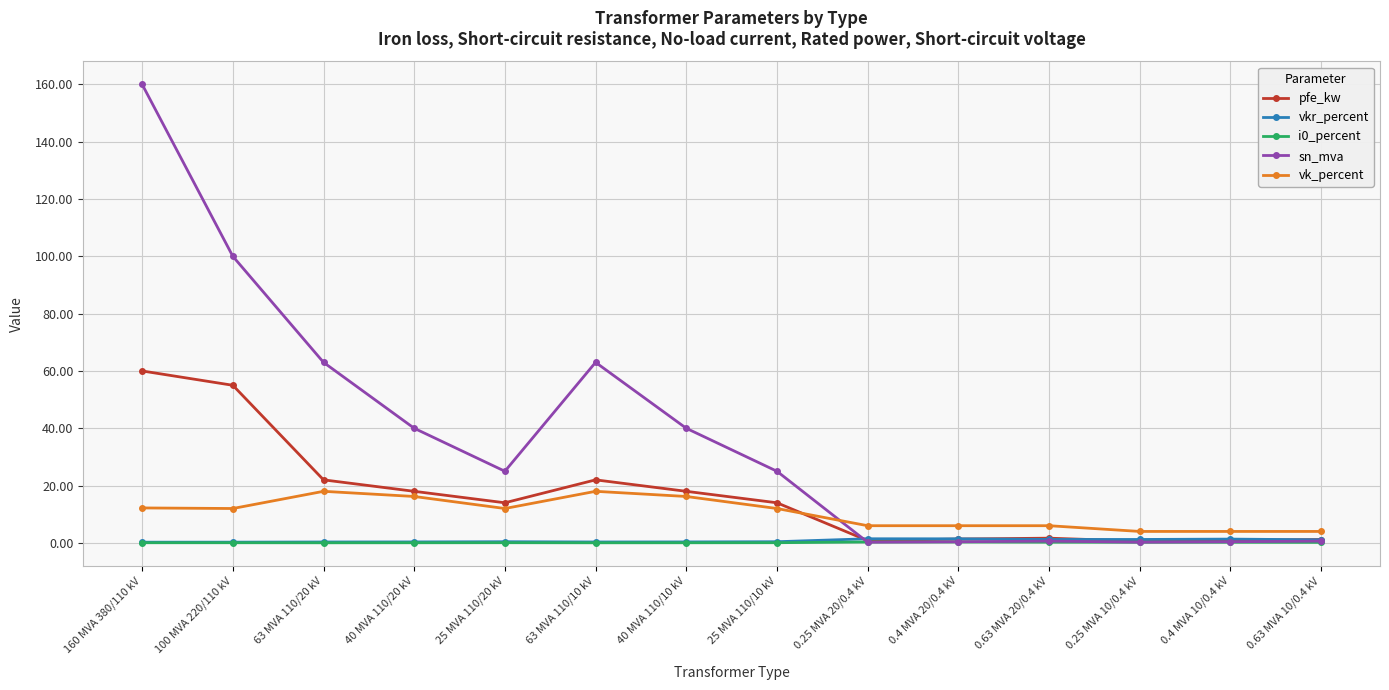

How many data points does each series have?

14